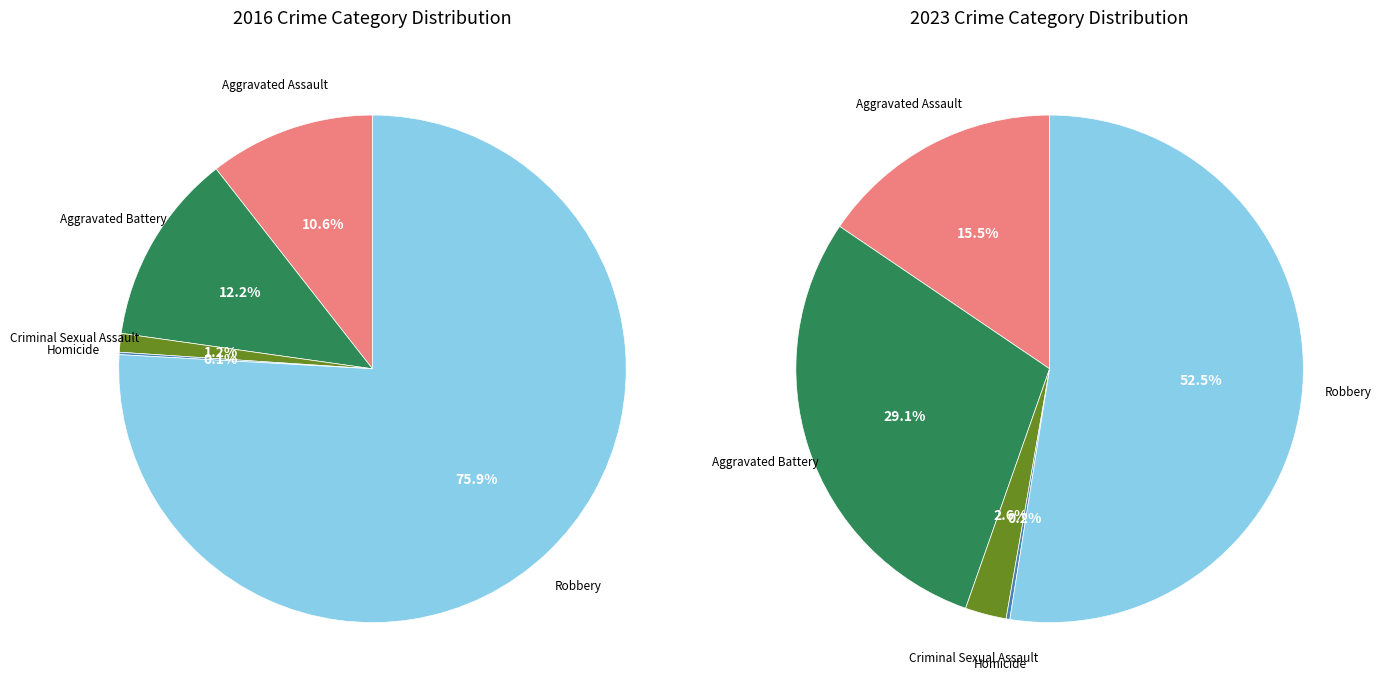

To the nearest percent, what is the difference between the Aggravated Battery and Homicide slice percentages?

29%